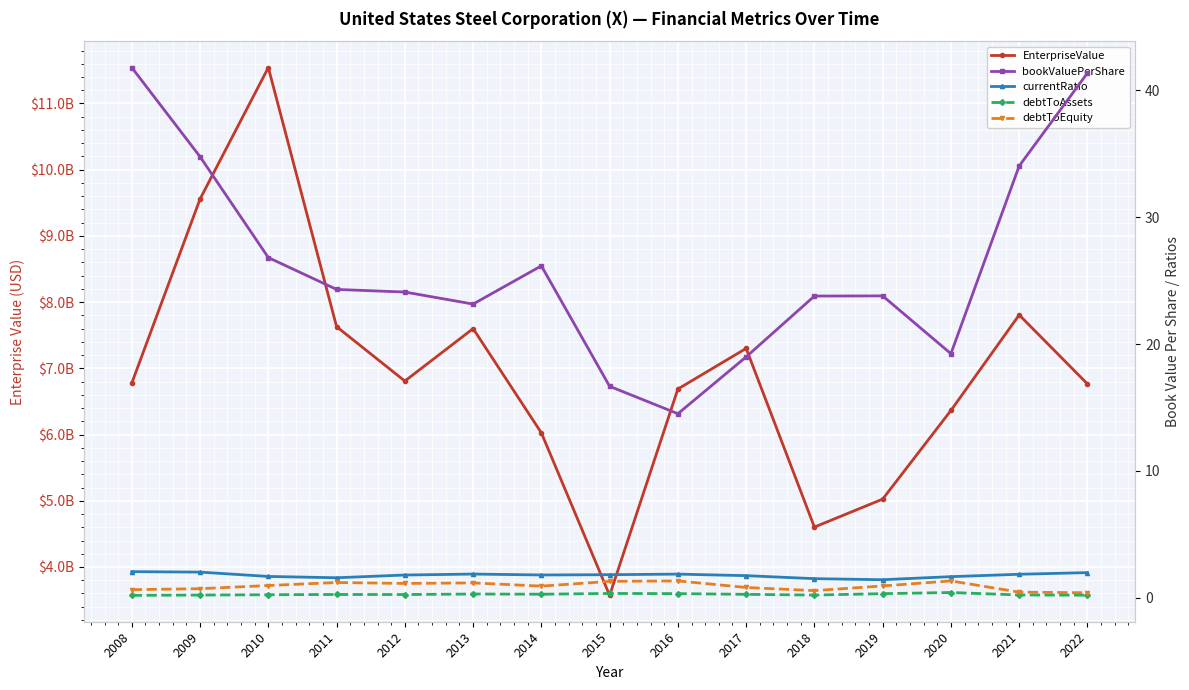

True or false: debtToEquity has more than 0 points higher than both neighbors.

True